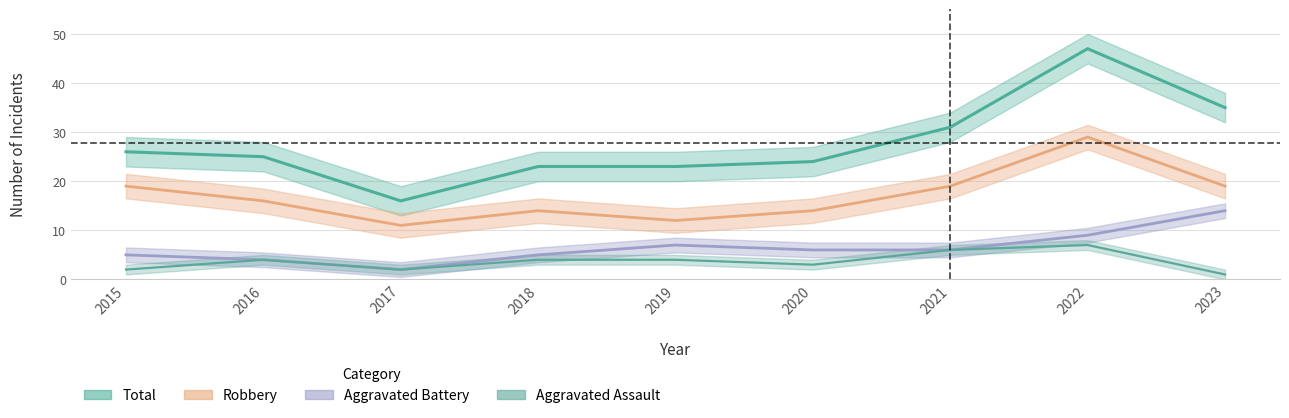

What is the value of the Robbery point at the 3rd from the left?

11